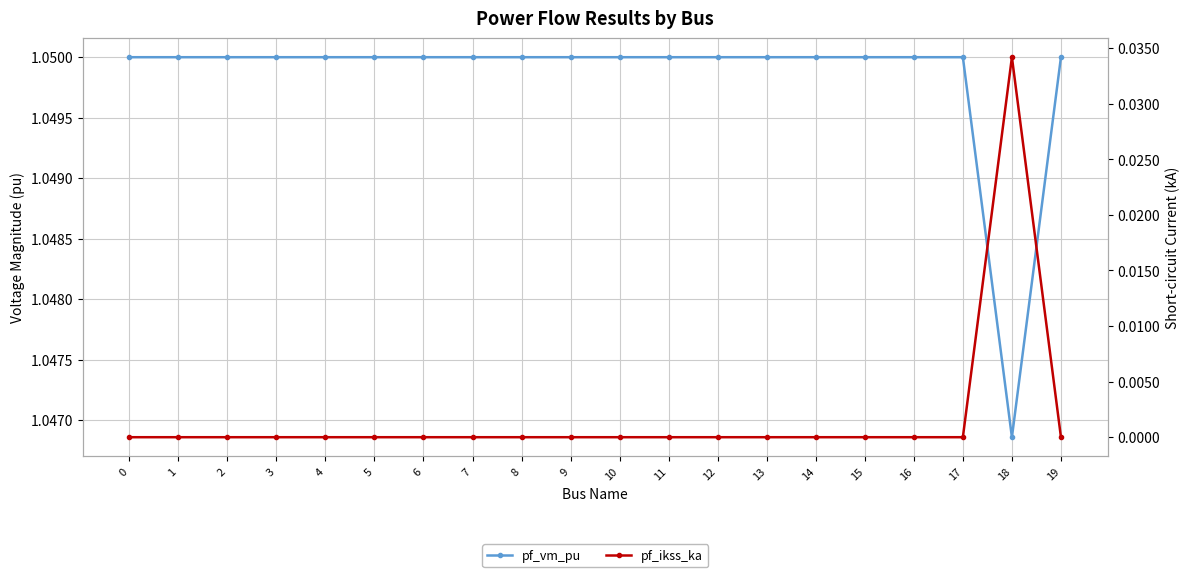

True or false: pf_ikss_ka and pf_vm_pu intersect in this chart.

False